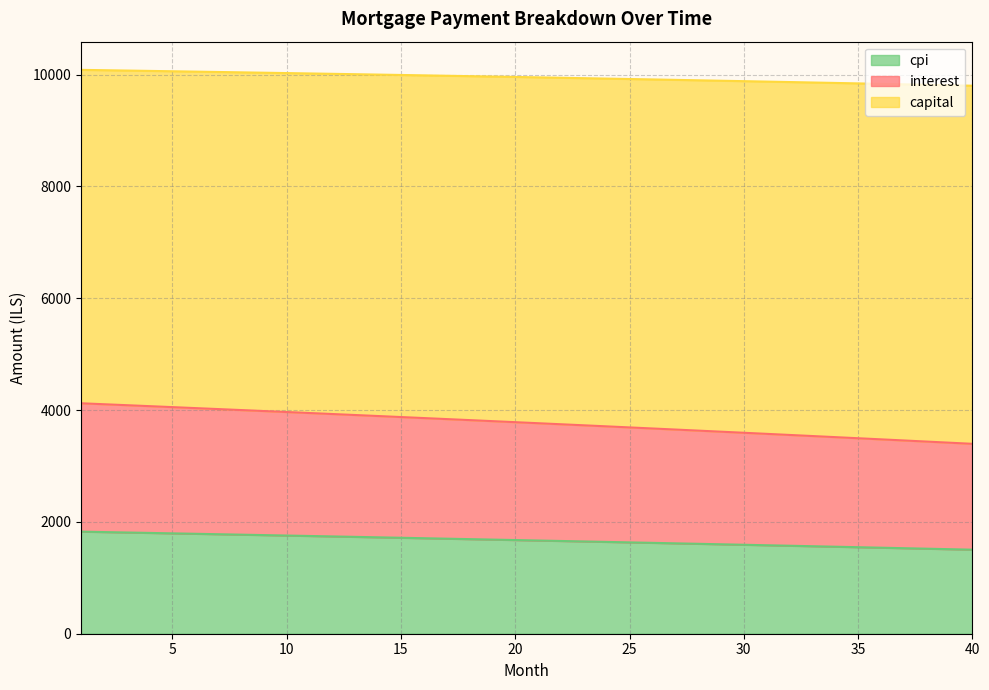

What is the minimum value for cpi?

1503.0